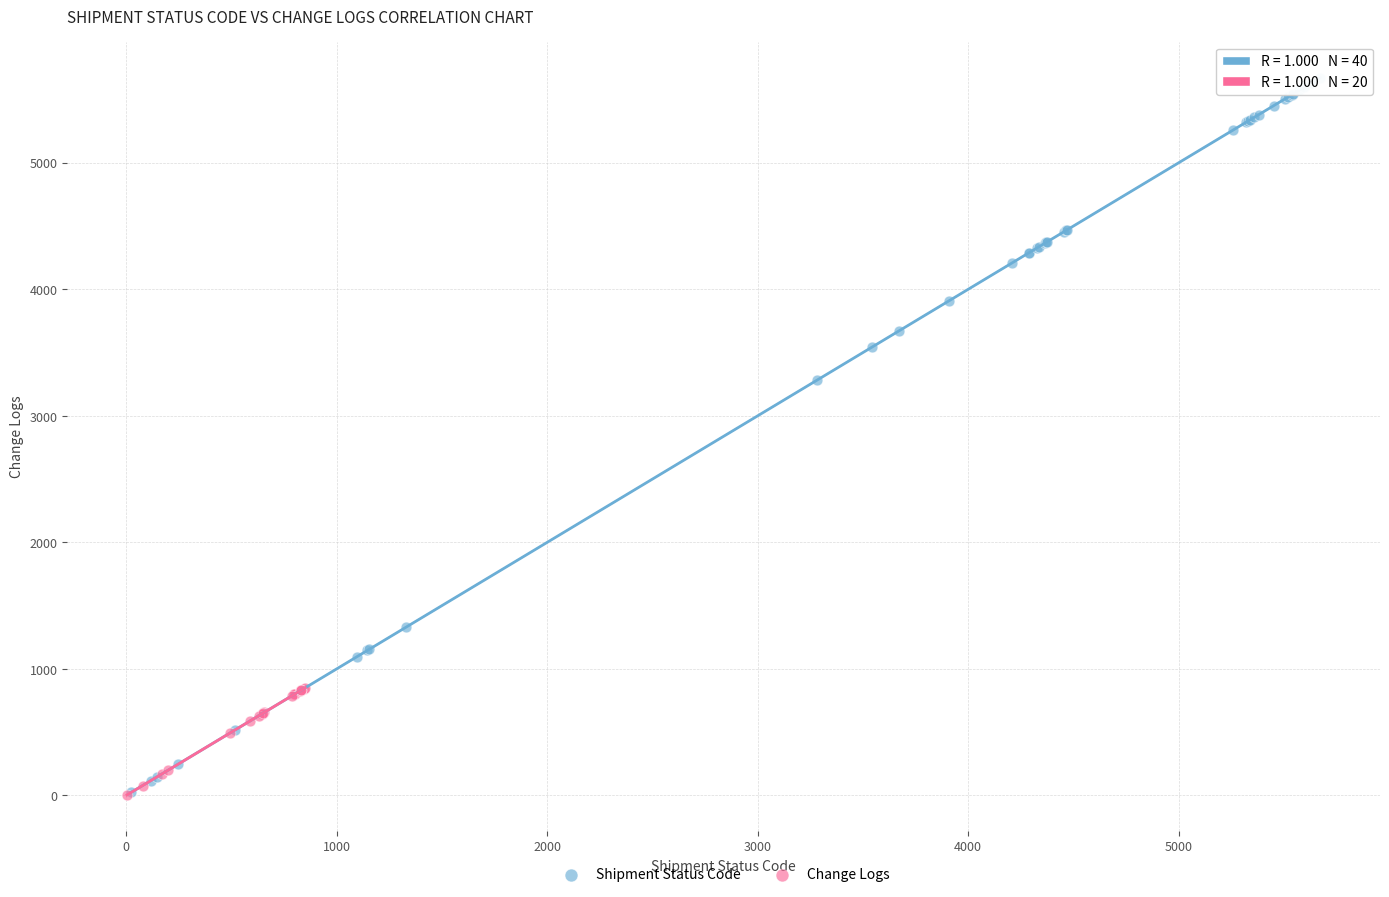

Which series contains the highest Y value?

Shipment Status Code